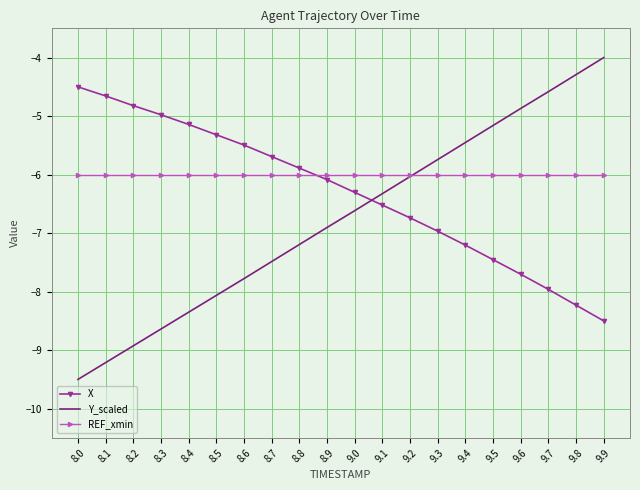

At how many categories does at least one series exceed -7?

20